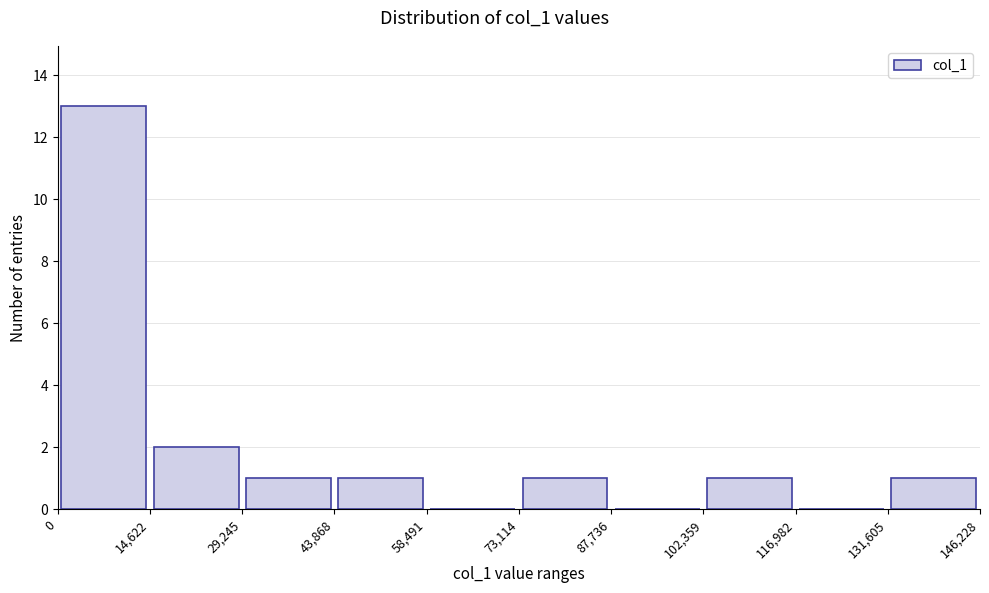

Reading left to right, transcribe this chart: for each bar, give the range it covers on the x-axis and its height. The values are not printed on the chart, so give them approximately, as read against the axis.

0 to 14,622: 13
14,622 to 29,245: 2
29,245 to 43,868: 1
43,868 to 58,491: 1
58,491 to 73,114: 0
73,114 to 87,736: 1
87,736 to 102,359: 0
102,359 to 116,982: 1
116,982 to 131,605: 0
131,605 to 146,228: 1